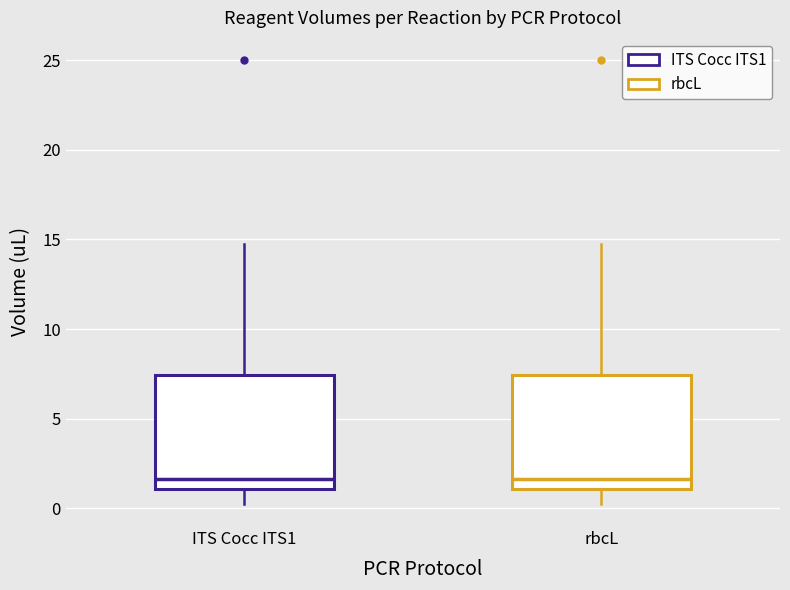

Where does the lower whisker of the box for ITS Cocc ITS1 end on the y-axis? The values are not printed on the chart, so give them approximately, as read against the axis.

0.5